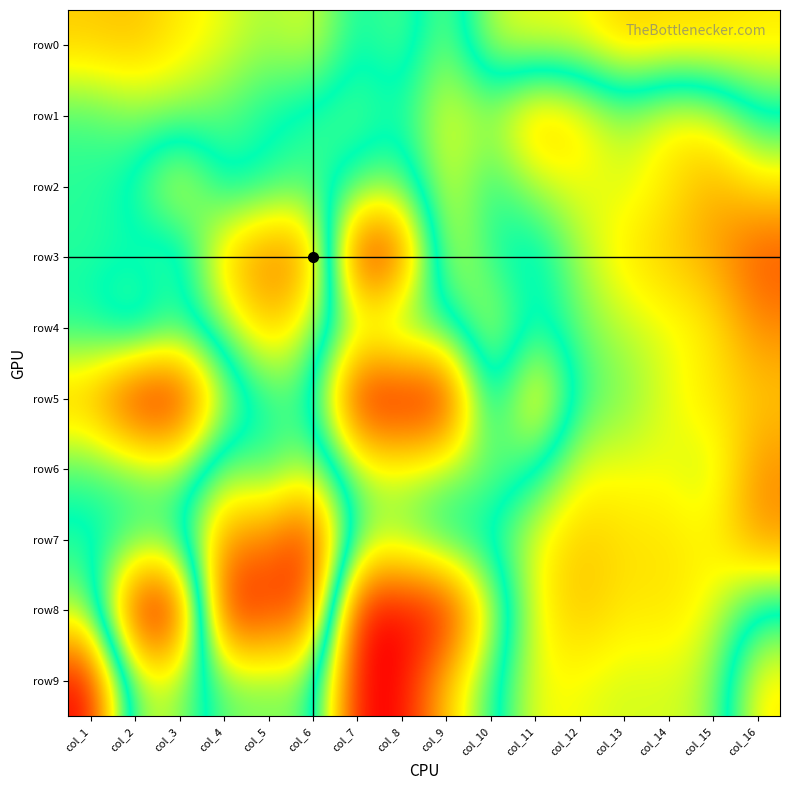

Reading left to right, what are all the values shown in this chart?

row0: col_1=2.1	col_2=1.9	col_3=2.4	col_4=2.7	col_5=3.1	col_6=2.7	col_7=4.0	col_8=3.4	col_9=4.6	col_10=2.9	col_11=2.6	col_12=2.6	col_13=2.1	col_14=2.2	col_15=2.2	col_16=2.4
row1: col_1=3.6	col_2=3.3	col_3=3.2	col_4=3.5	col_5=3.9	col_6=4.2	col_7=4.4	col_8=4.0	col_9=5.2	col_10=4.7	col_11=6.0	col_12=5.5	col_13=4.7	col_14=5.3	col_15=5.1	col_16=3.9
row2: col_1=3.7	col_2=4.0	col_3=5.4	col_4=3.7	col_5=4.0	col_6=4.2	col_7=3.6	col_8=3.3	col_9=5.1	col_10=4.0	col_11=4.8	col_12=5.2	col_13=5.0	col_14=5.4	col_15=6.0	col_16=5.5
row3: col_1=3.7	col_2=3.8	col_3=3.2	col_4=5.8	col_5=6.6	col_6=6.4	col_7=0.0	col_8=0.7	col_9=5.1	col_10=4.1	col_11=3.5	col_12=4.7	col_13=5.4	col_14=5.8	col_15=6.1	col_16=7.0
row4: col_1=3.9	col_2=4.6	col_3=3.8	col_4=4.6	col_5=5.9	col_6=4.7	col_7=3.1	col_8=3.8	col_9=3.7	col_10=5.0	col_11=3.8	col_12=4.4	col_13=4.9	col_14=5.1	col_15=5.3	col_16=6.4
row5: col_1=1.8	col_2=0.0	col_3=0.0	col_4=2.9	col_5=4.1	col_6=4.1	col_7=0.0	col_8=0.0	col_9=0.0	col_10=4.5	col_11=1.8	col_12=4.2	col_13=4.5	col_14=5.1	col_15=5.5	col_16=5.7
row6: col_1=3.6	col_2=3.4	col_3=3.1	col_4=4.6	col_5=4.0	col_6=4.9	col_7=3.0	col_8=2.8	col_9=3.1	col_10=3.3	col_11=3.7	col_12=5.1	col_13=5.1	col_14=5.1	col_15=4.8	col_16=6.3
row7: col_1=4.1	col_2=3.7	col_3=3.8	col_4=6.3	col_5=6.5	col_6=7.5	col_7=3.4	col_8=3.3	col_9=4.0	col_10=4.1	col_11=5.2	col_12=5.8	col_13=5.5	col_14=5.5	col_15=5.3	col_16=6.3
row8: col_1=4.7	col_2=0.0	col_3=0.0	col_4=7.7	col_5=7.3	col_6=7.0	col_7=0.0	col_8=0.0	col_9=0.0	col_10=2.8	col_11=5.2	col_12=5.8	col_13=5.4	col_14=5.5	col_15=5.1	col_16=3.8
row9: col_1=7.8	col_2=2.9	col_3=3.1	col_4=4.4	col_5=4.5	col_6=4.5	col_7=0.0	col_8=0.0	col_9=2.1	col_10=3.6	col_11=5.2	col_12=5.1	col_13=4.9	col_14=5.0	col_15=4.7	col_16=2.4